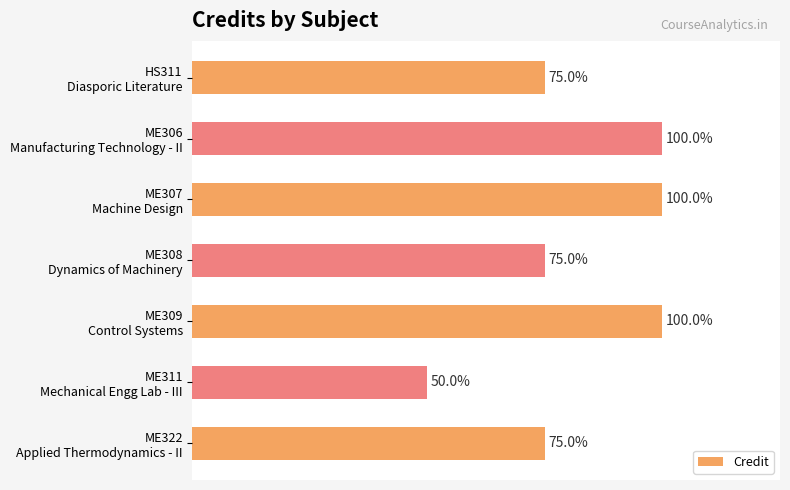

Are the bars horizontal?

Yes